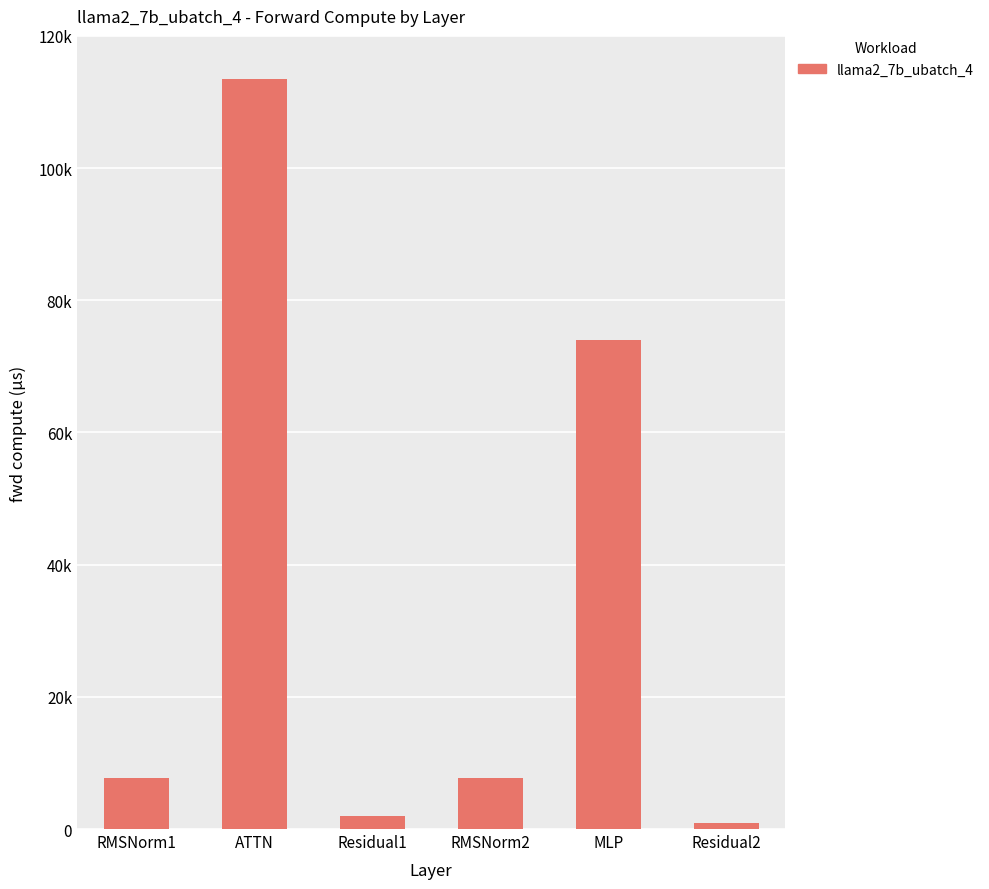

At which label is the value closest to 57194?

MLP